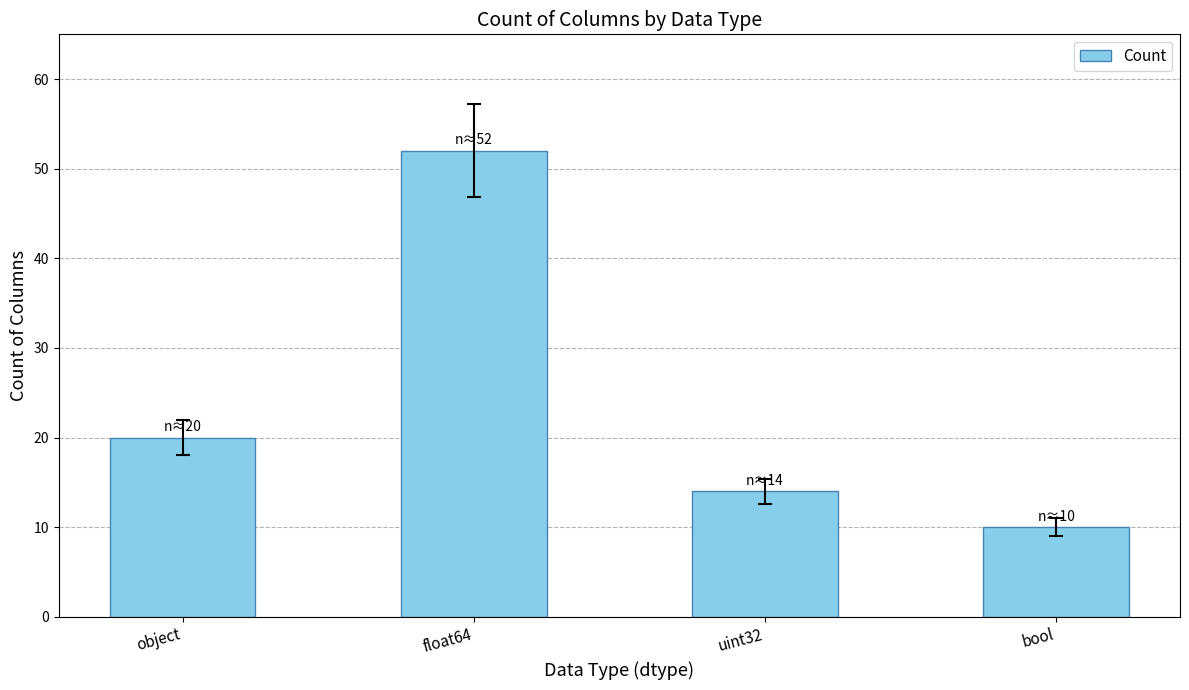

How many bars are there in total?

4